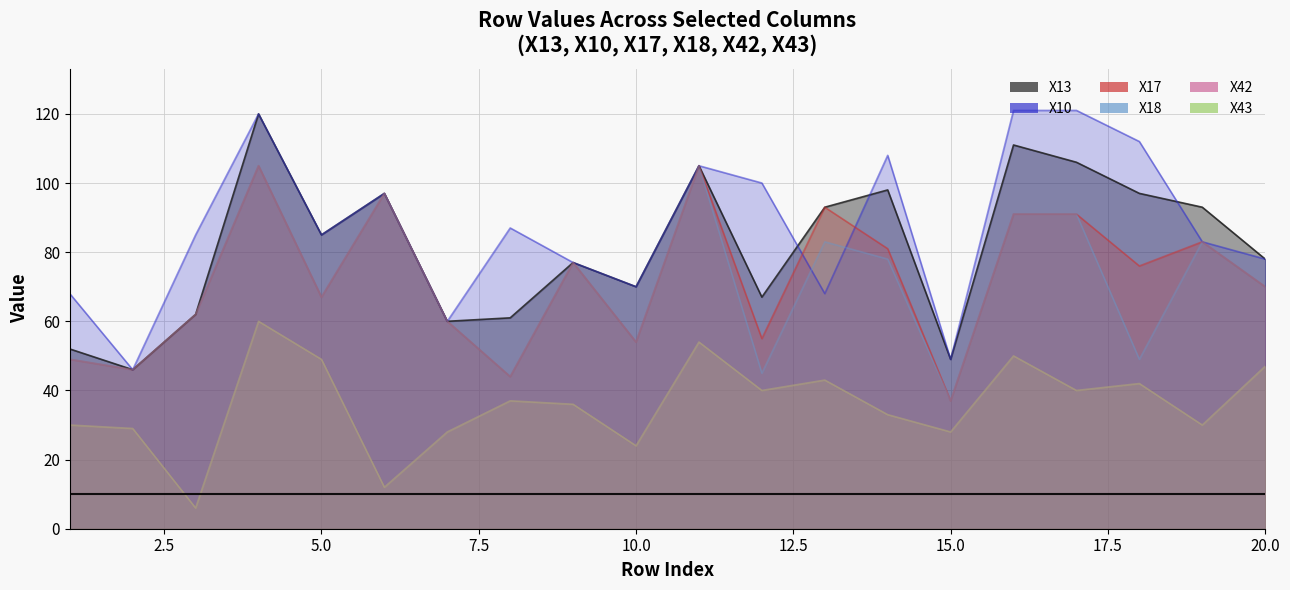

What is the value of the X18 point at the 10th from the left?

54